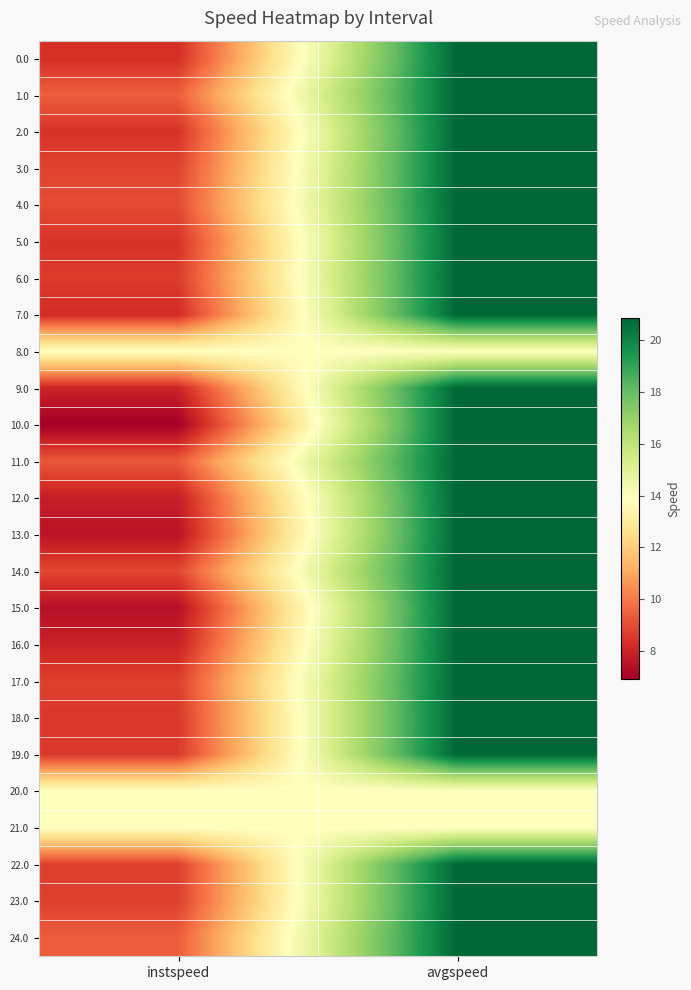

Reading left to right, extract all data points from this chart.

0.0: instspeed=8.3	avgspeed=20.8
1.0: instspeed=9.4	avgspeed=20.8
2.0: instspeed=8.4	avgspeed=20.8
3.0: instspeed=8.8	avgspeed=20.8
4.0: instspeed=9.0	avgspeed=20.8
5.0: instspeed=8.4	avgspeed=20.8
6.0: instspeed=8.6	avgspeed=20.8
7.0: instspeed=8.2	avgspeed=20.8
8.0: instspeed=13.9	avgspeed=13.9
9.0: instspeed=8.0	avgspeed=20.8
10.0: instspeed=6.9	avgspeed=20.8
11.0: instspeed=9.3	avgspeed=20.8
12.0: instspeed=7.8	avgspeed=20.8
13.0: instspeed=7.5	avgspeed=20.8
14.0: instspeed=8.9	avgspeed=20.8
15.0: instspeed=7.4	avgspeed=20.8
16.0: instspeed=8.0	avgspeed=20.8
17.0: instspeed=8.7	avgspeed=20.8
18.0: instspeed=8.5	avgspeed=20.8
19.0: instspeed=8.5	avgspeed=20.8
20.0: instspeed=13.9	avgspeed=13.9
21.0: instspeed=13.9	avgspeed=13.9
22.0: instspeed=8.7	avgspeed=20.8
23.0: instspeed=8.7	avgspeed=20.8
24.0: instspeed=9.4	avgspeed=20.8